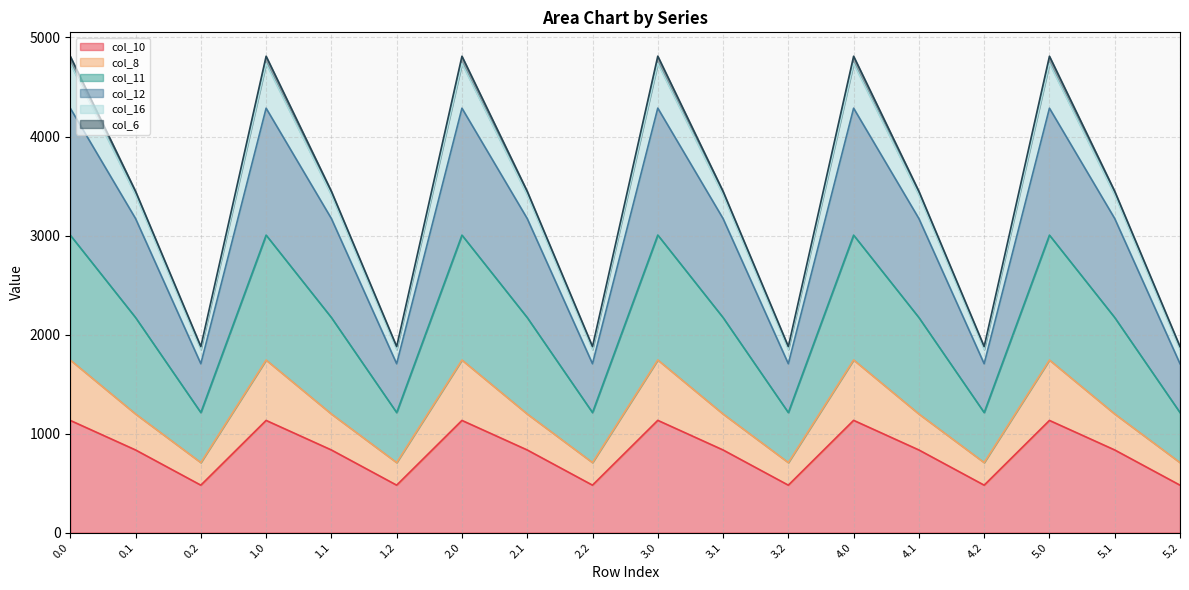

What is the minimum value for col_10?

479.1